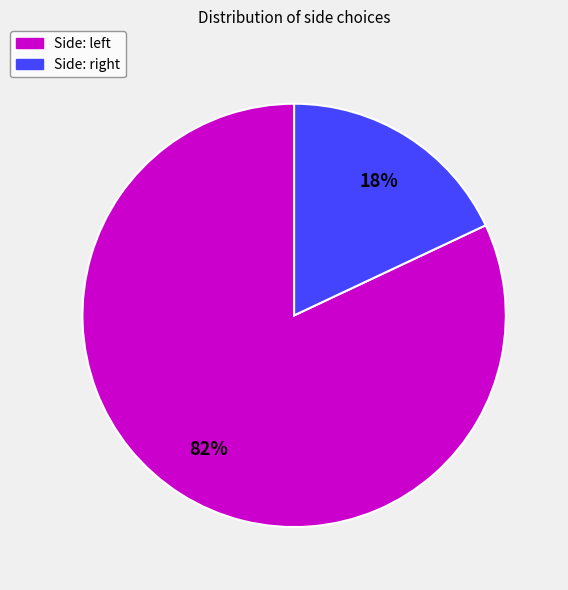

How many slices are in this pie chart?

2